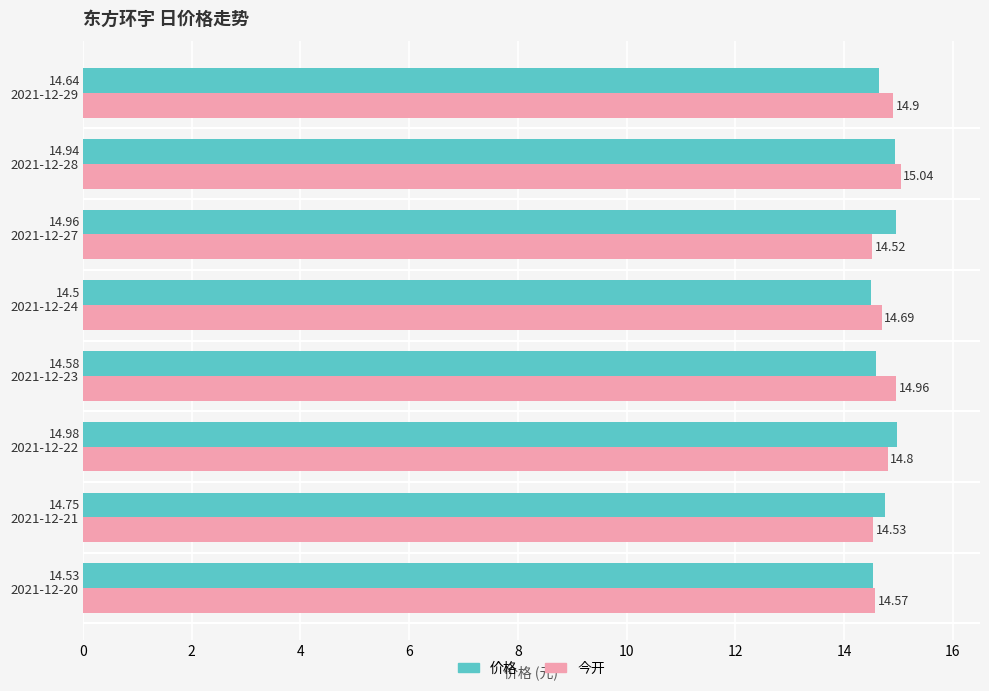

At which label is 价格 closest to 14?

2021-12-24